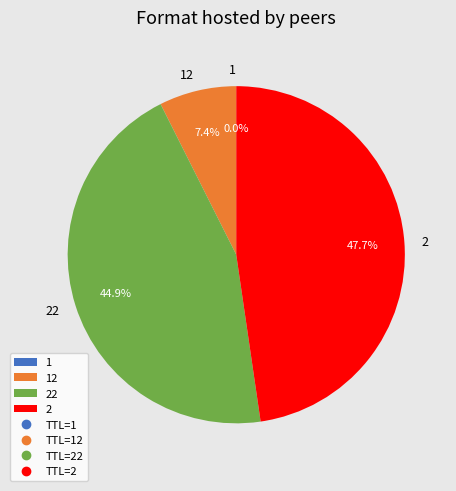

Does 2 represent more than half of the total?

No